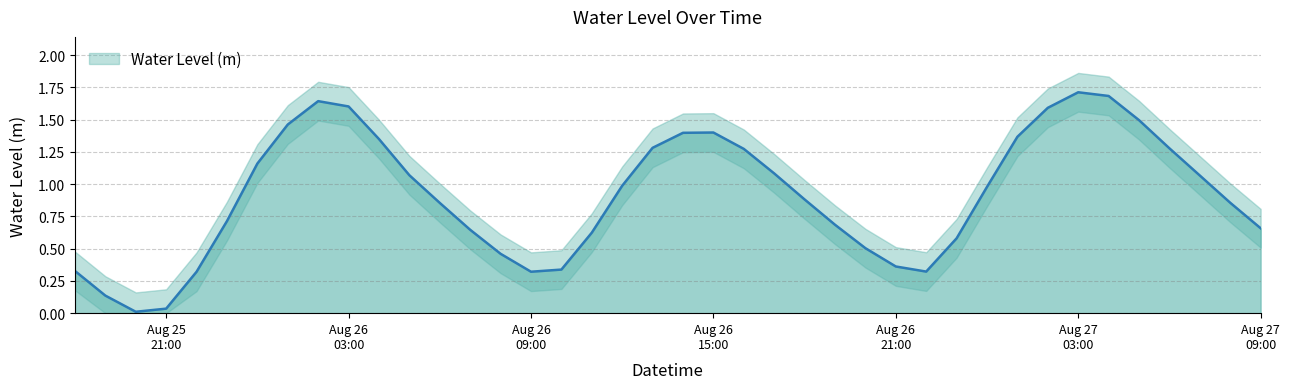

Count the number of categories in the chart.

40